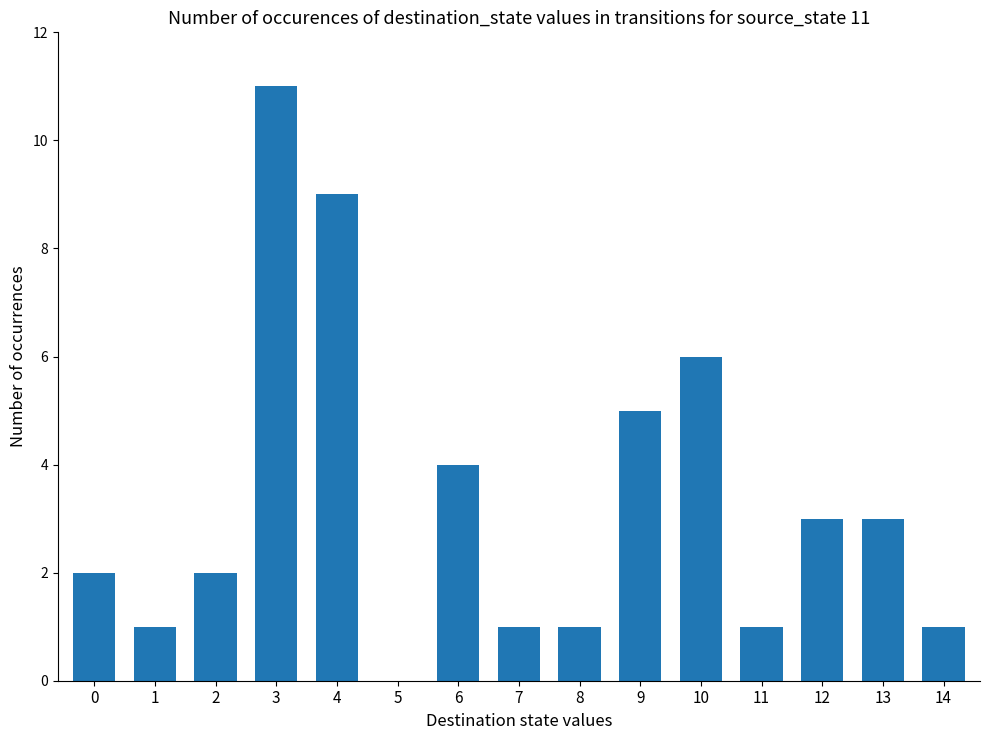

Which label corresponds to the largest value in the chart?

3